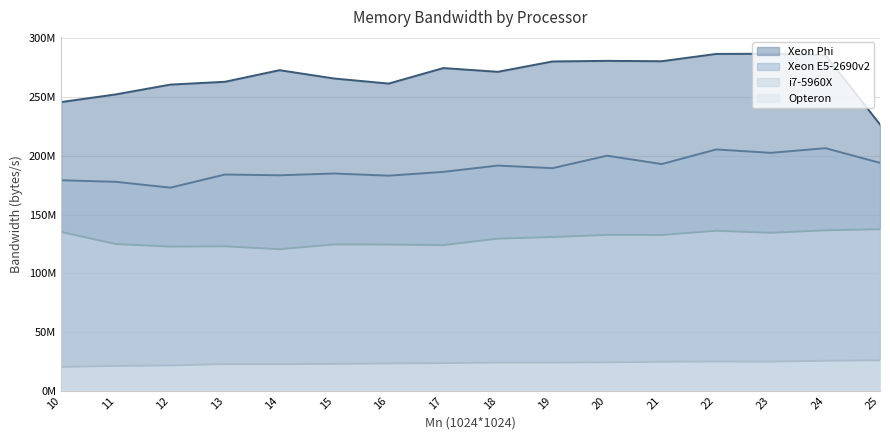

True or false: Xeon Phi has a value of 133086870 at 22.

False